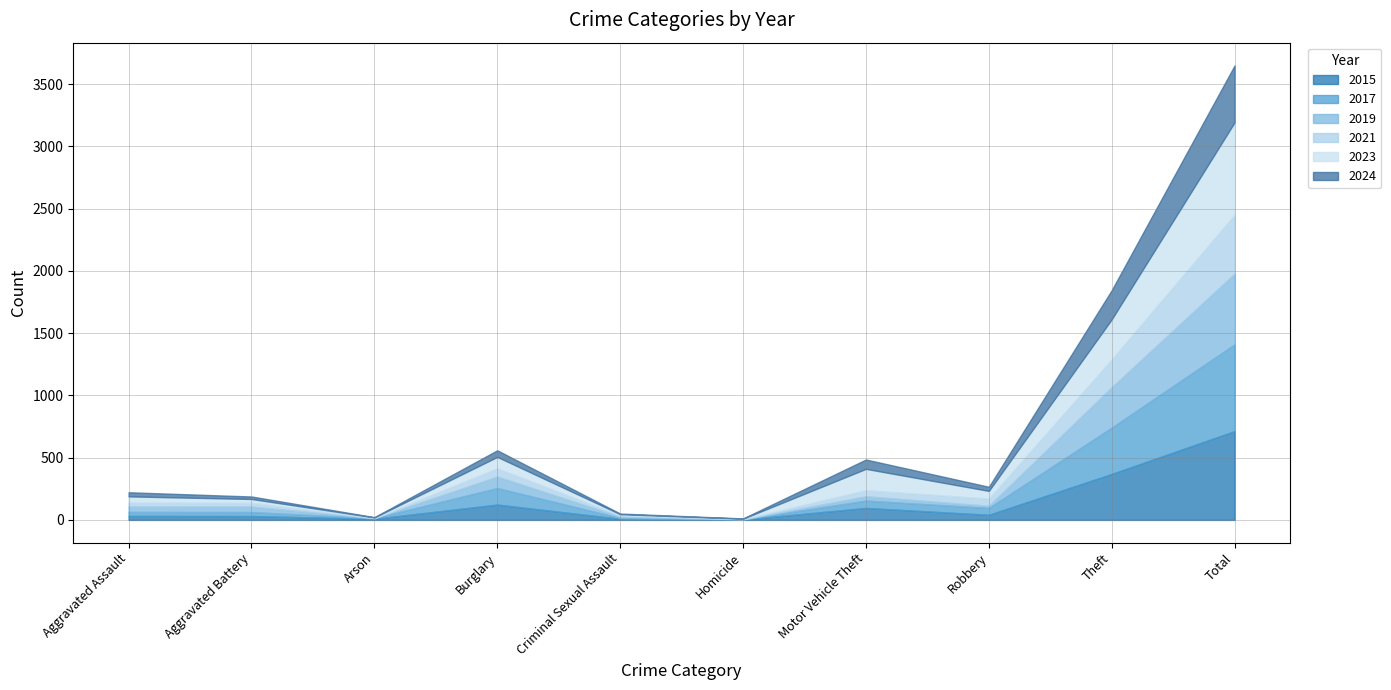

In 2021, how many points are higher than both neighbors (excluding endpoints)?

1